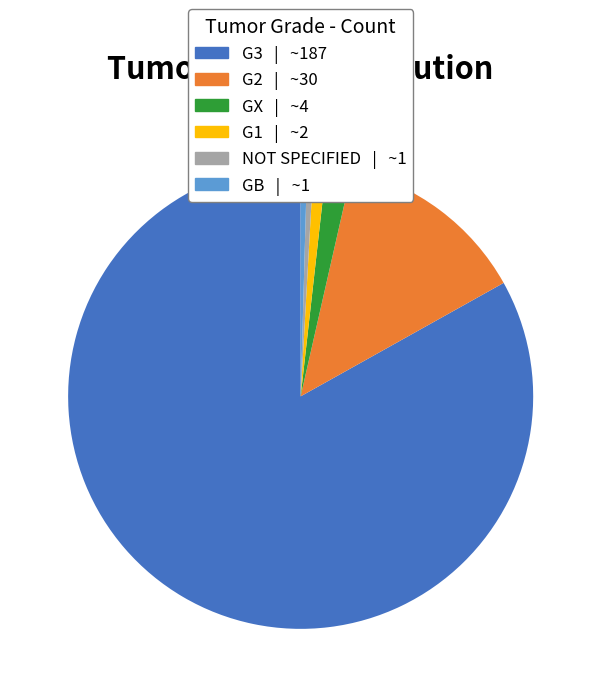

Which slice is the largest?

G3